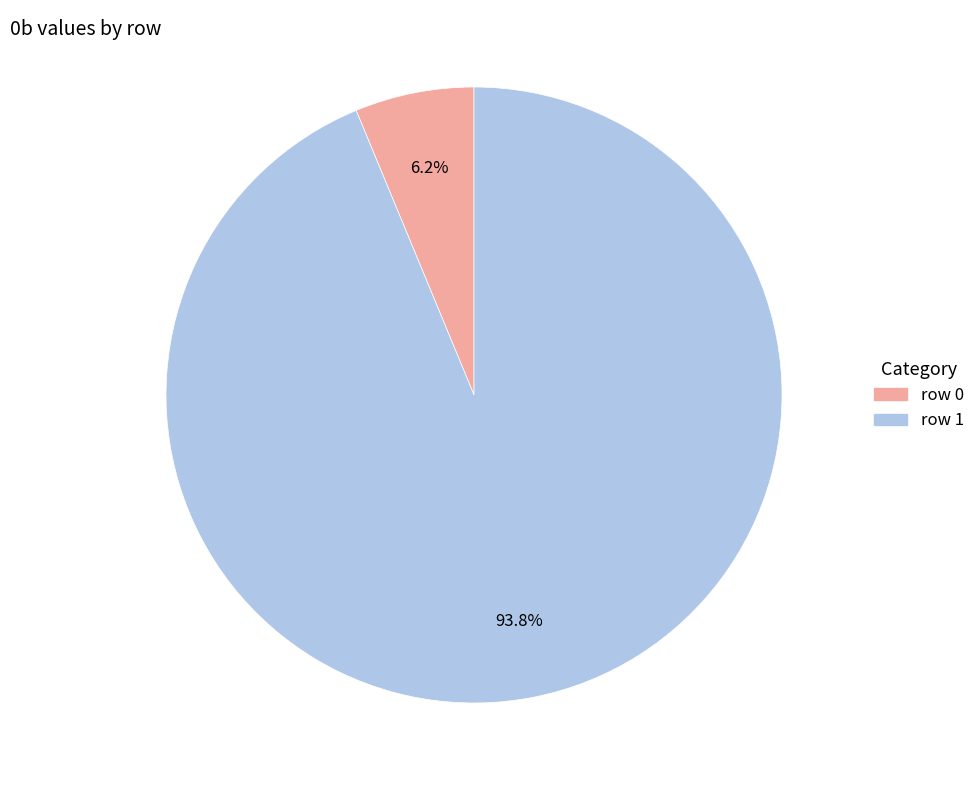

Count the number of slices in the pie.

2